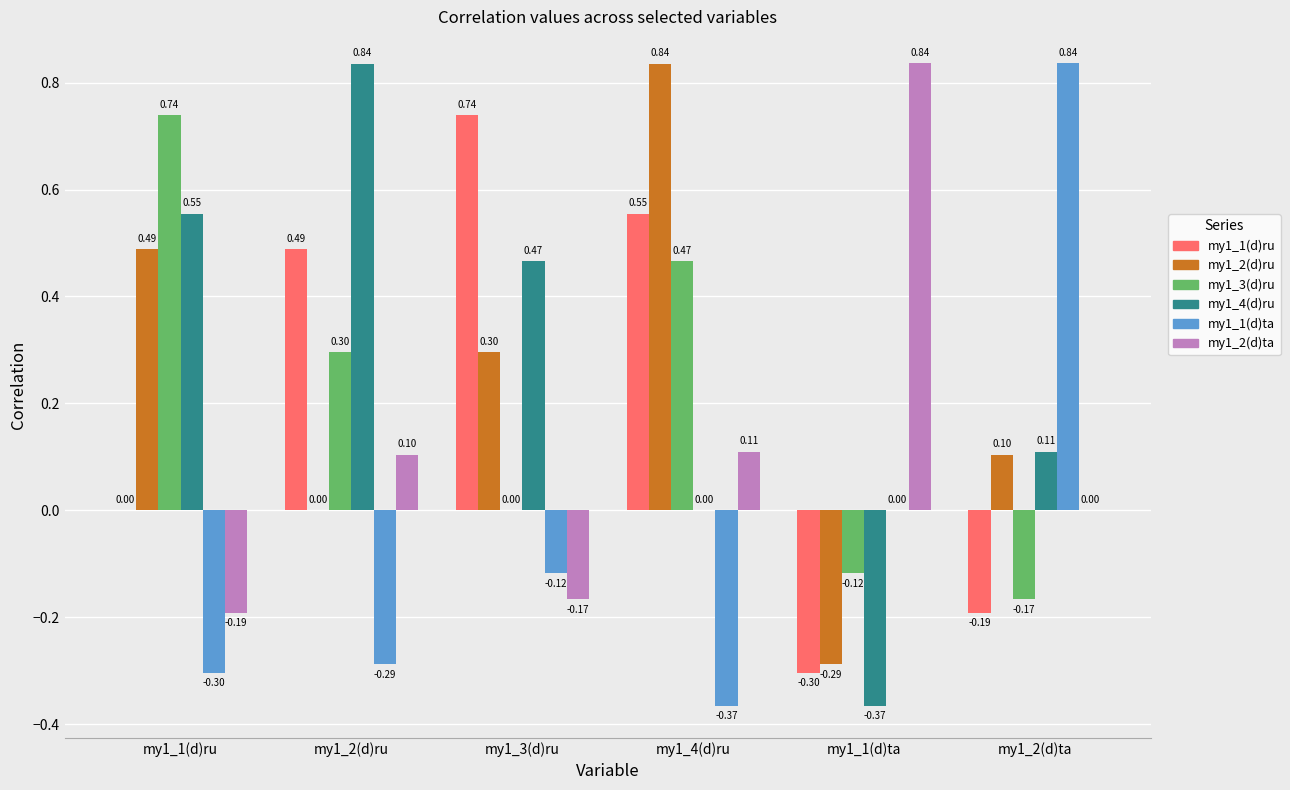

Count the number of categories in the chart.

6